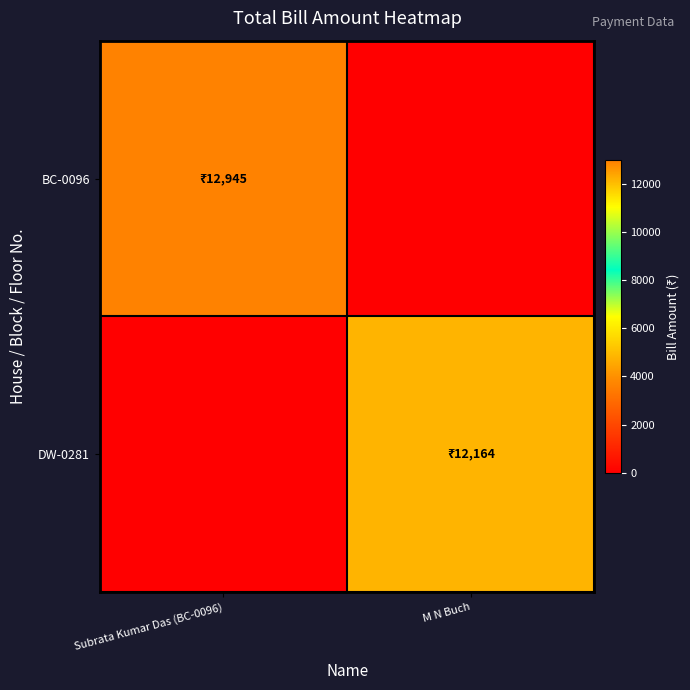

Which series has the widest spread of values?

BC-0096